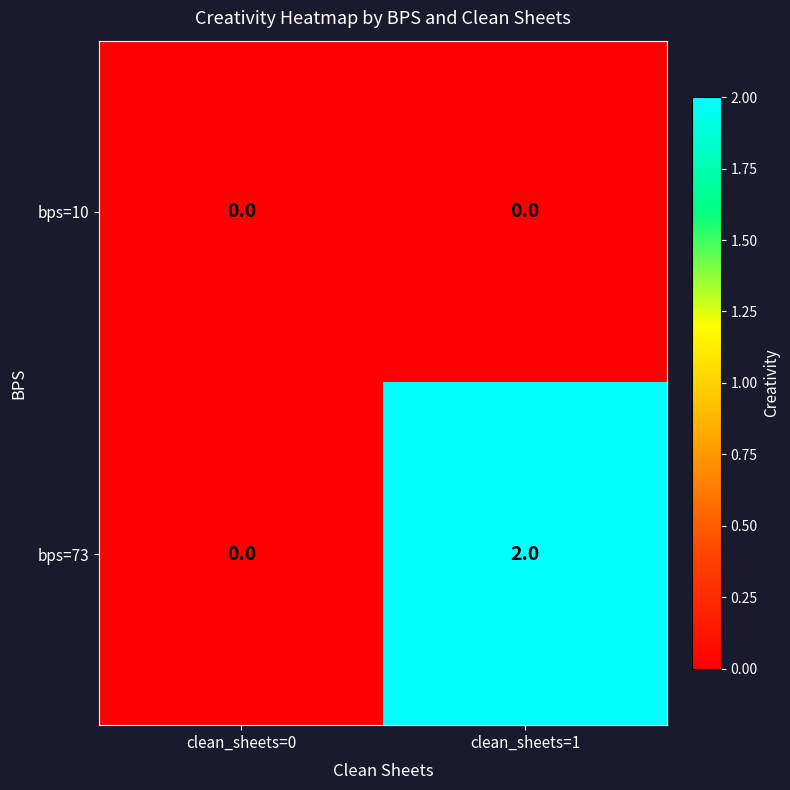

True or false: bps=10 has a value of 0 at clean_sheets=1.

True